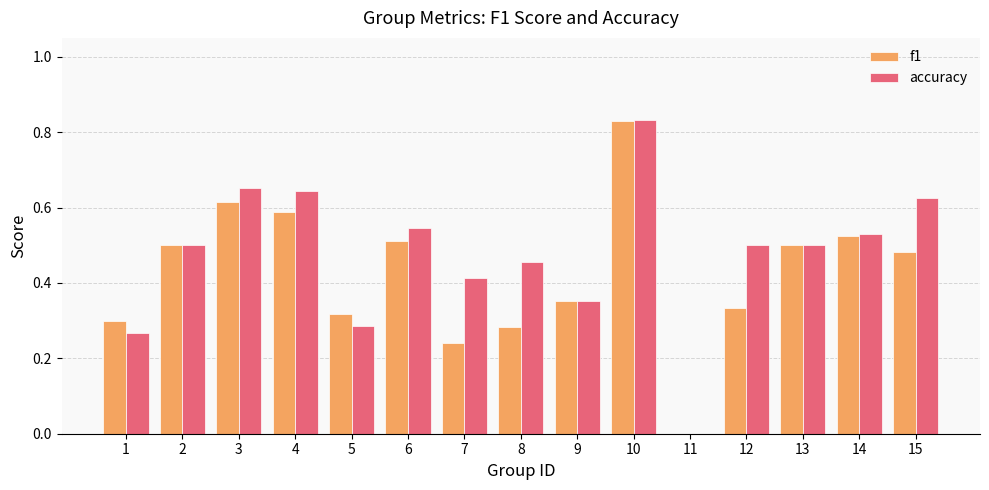

Between 6 and 11, which series saw the biggest shift?

accuracy